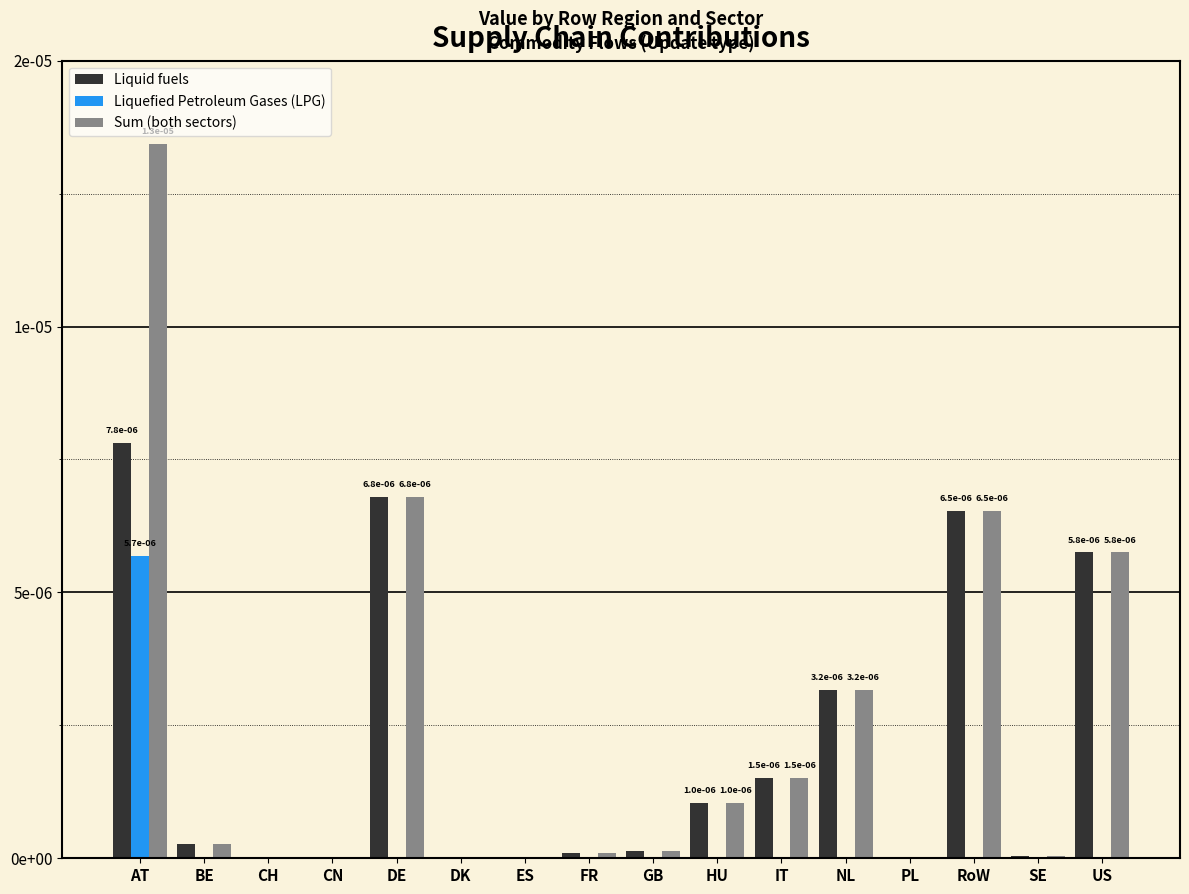

What is the label of the 2nd bar from the left?

BE